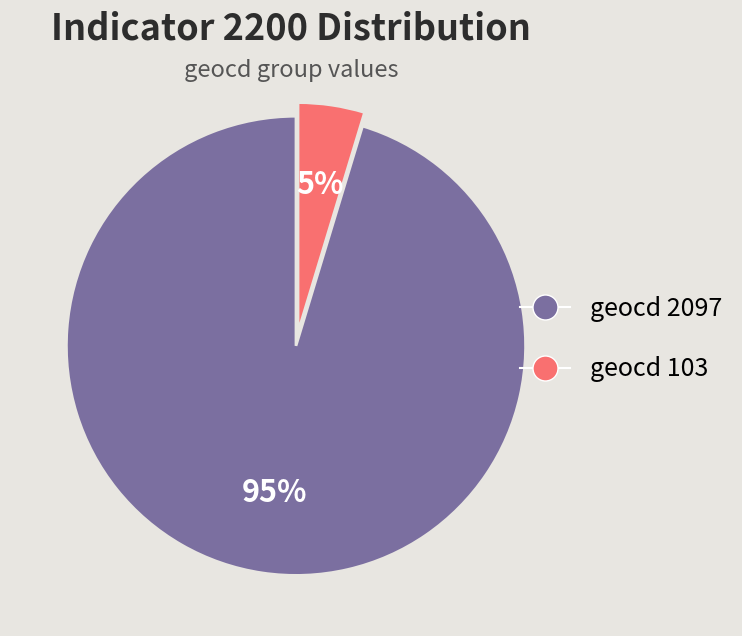

Is there any slice that represents more than half of the pie?

Yes